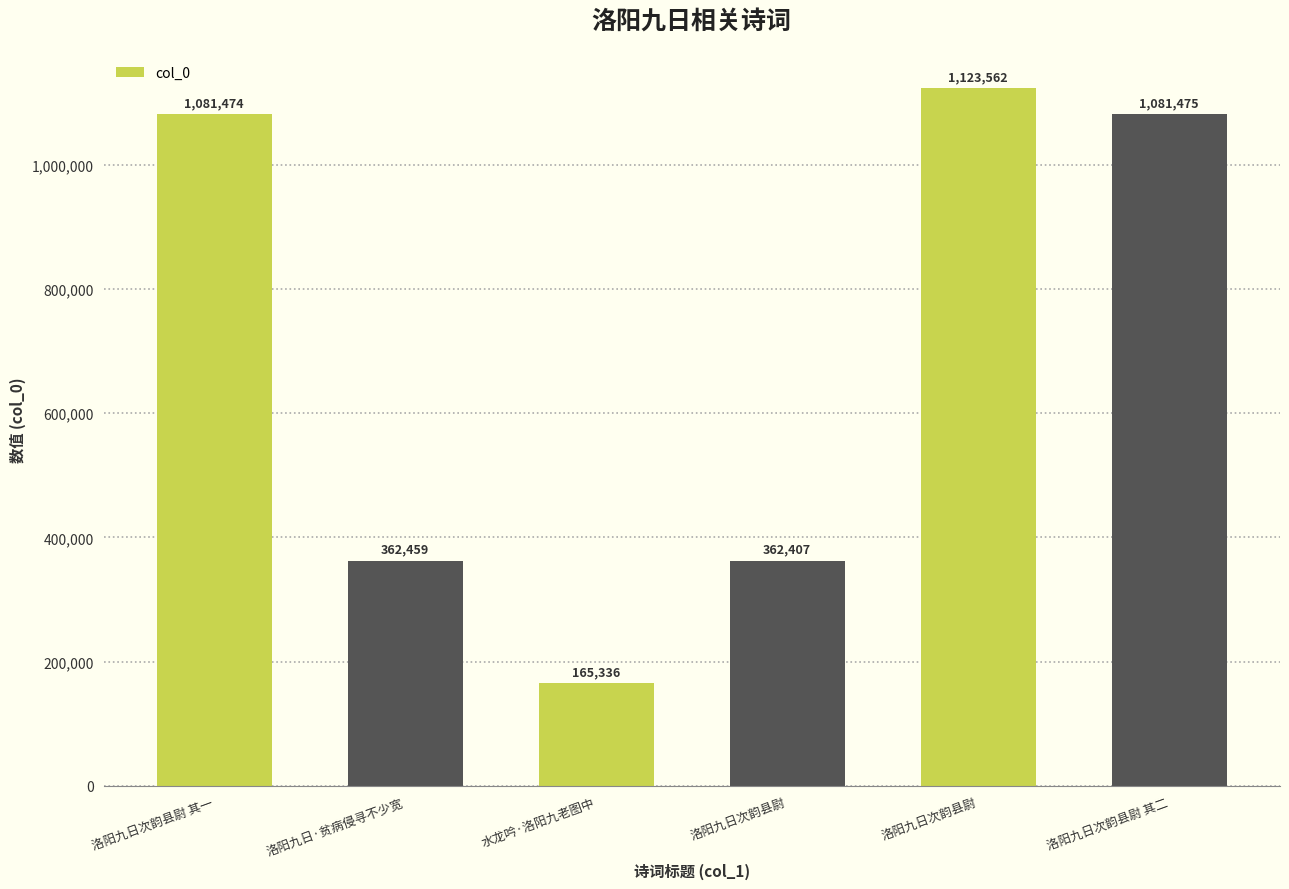

What is the sum of all values?

4176713